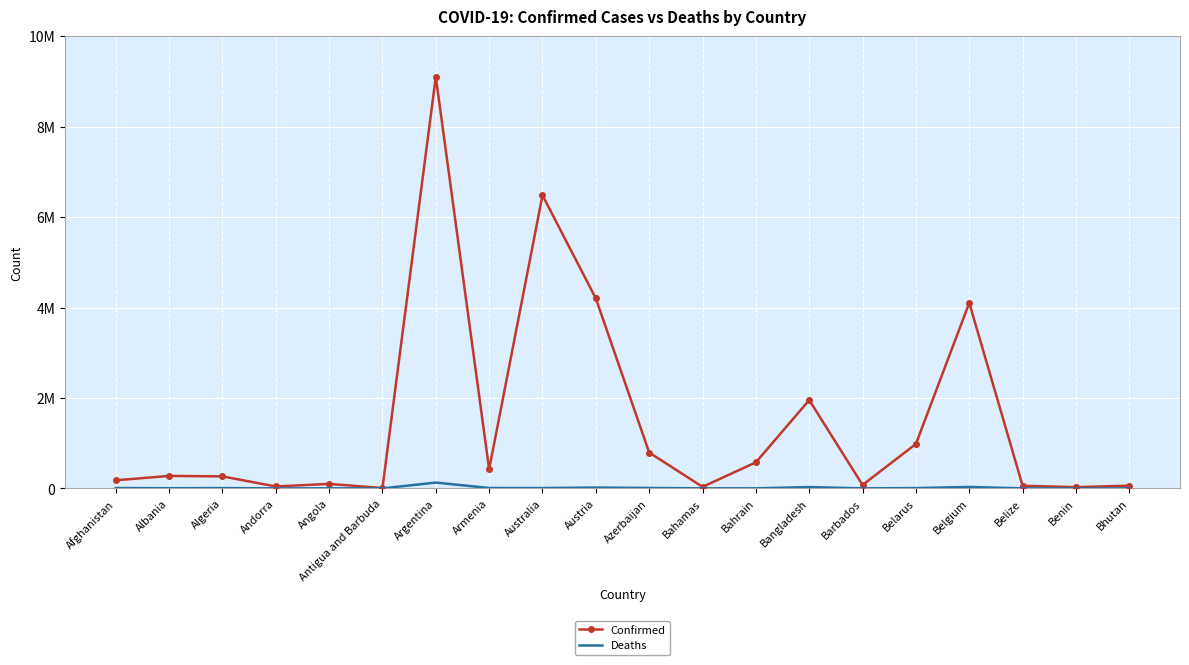

Where is Deaths nearest to the value 64375?

Belgium